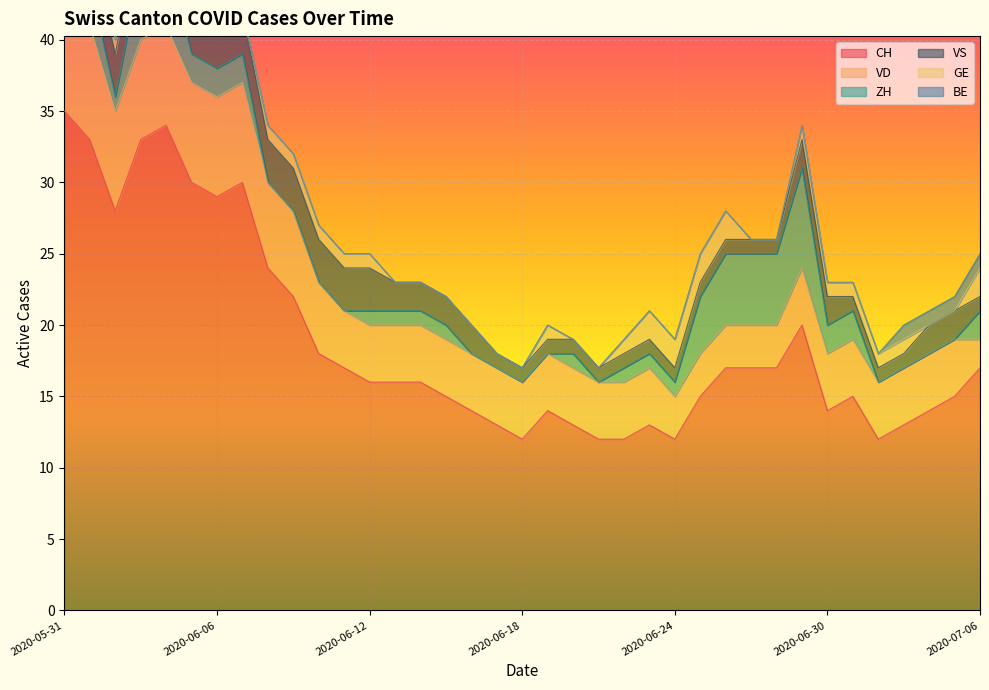

What is the difference between the highest and lowest values at 2020-06-28?

17